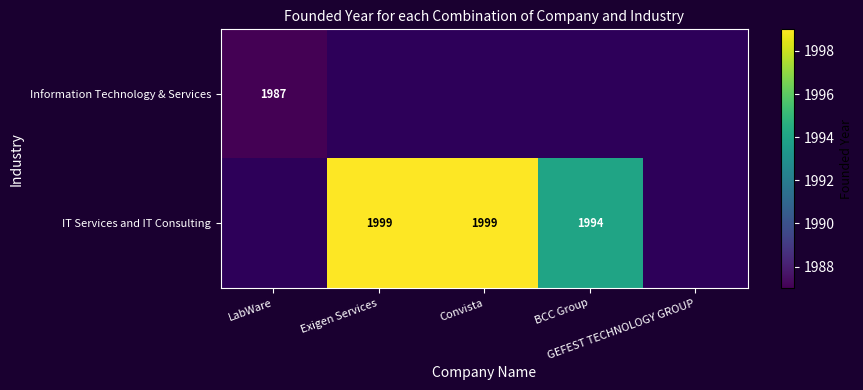

At BCC Group, list the series in order from largest to smallest.

Information Technology & Services, IT Services and IT Consulting